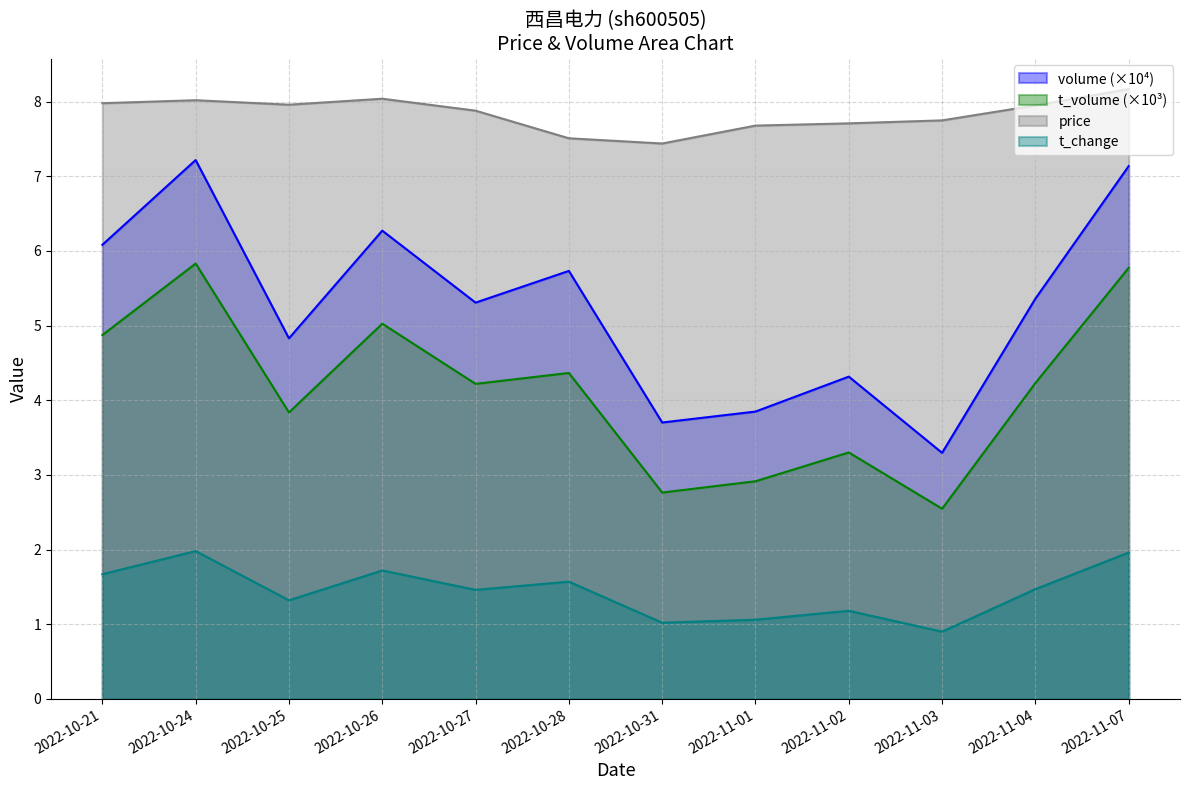

At 2022-10-27, list the series in order from largest to smallest.

price, volume (×10⁴), t_volume (×10³), t_change